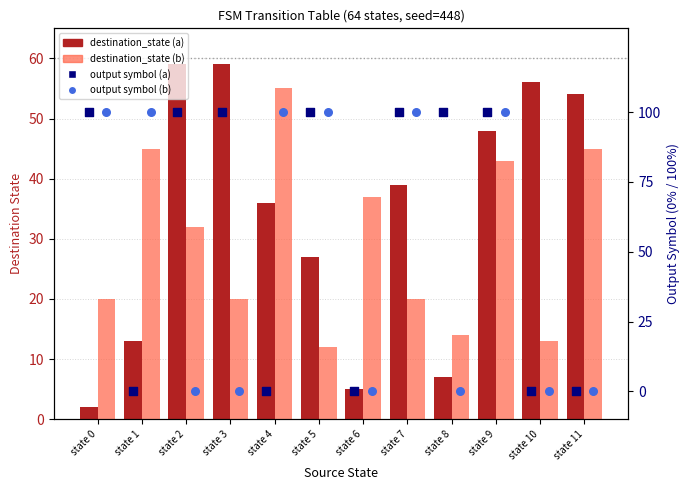

Which series has the largest total across all categories?

output symbol (a)